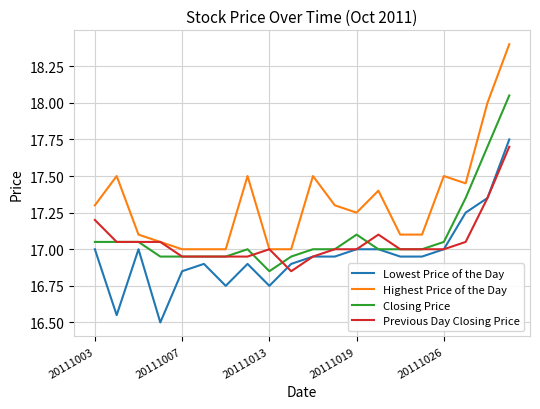

Which series has the largest total across all categories?

Highest Price of the Day